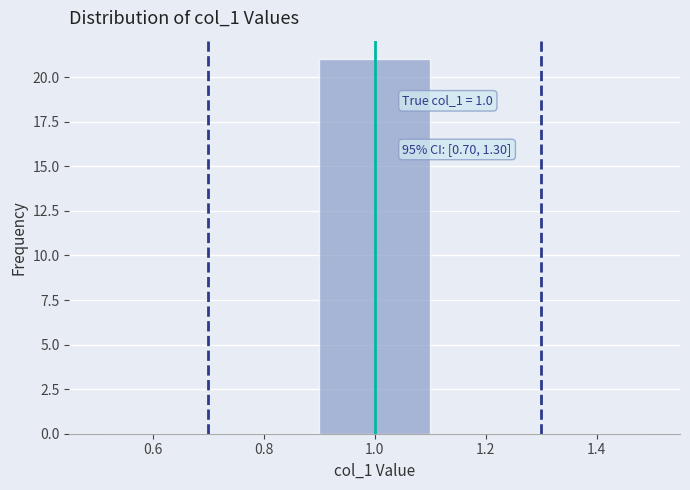

Over which range of the x-axis is the bar tallest?

0.9 to 1.1